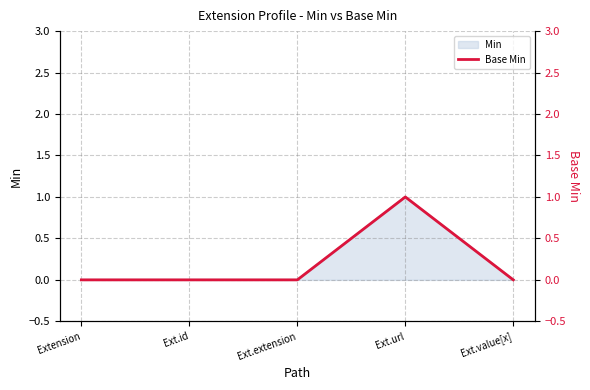

What is the greatest value displayed?

1